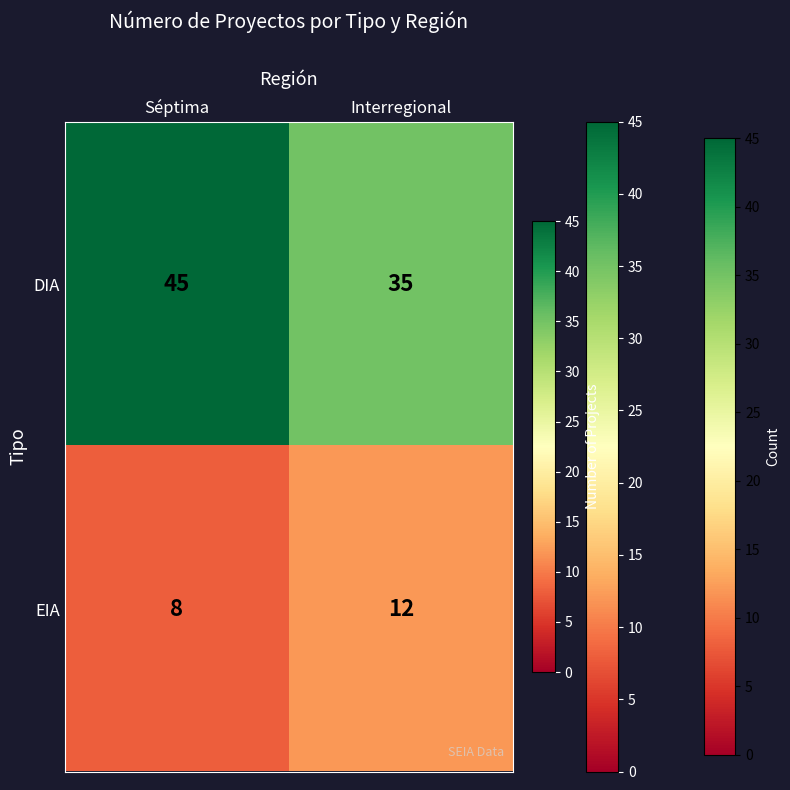

True or false: EIA has a value of 12 at Interregional.

True